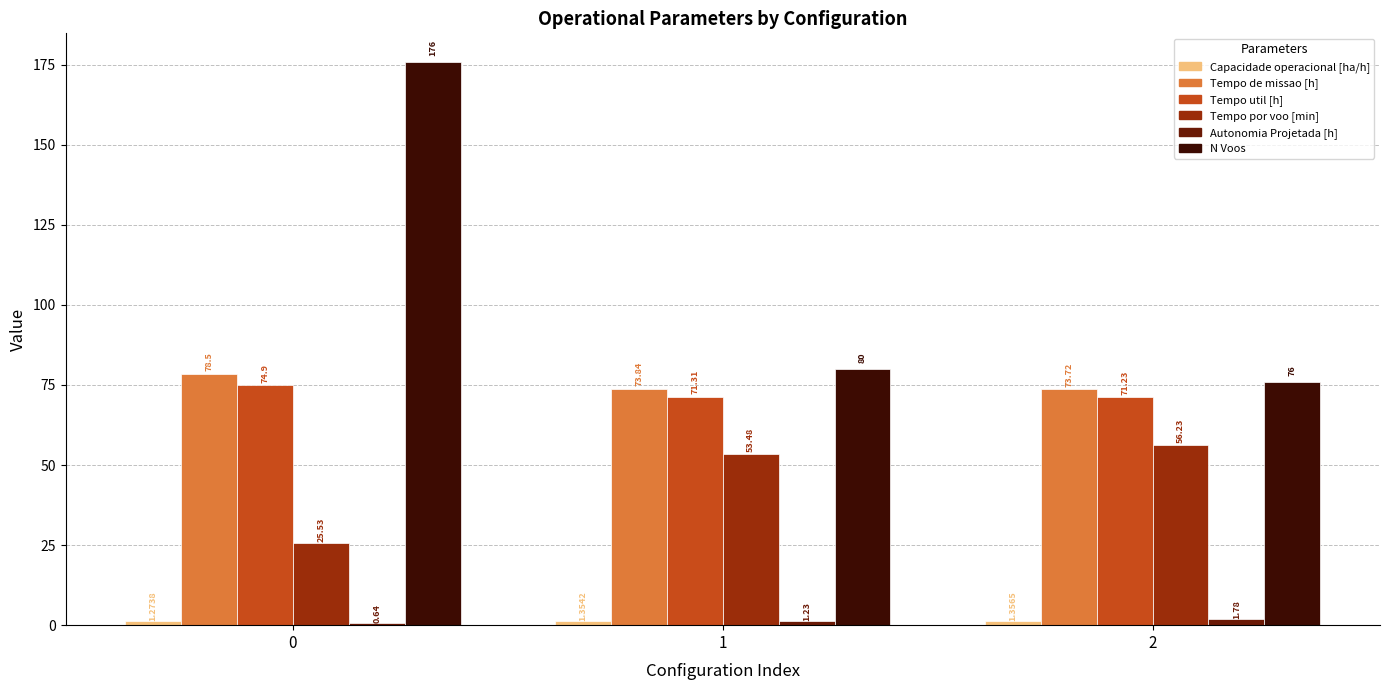

What is the greatest value displayed?

176.0